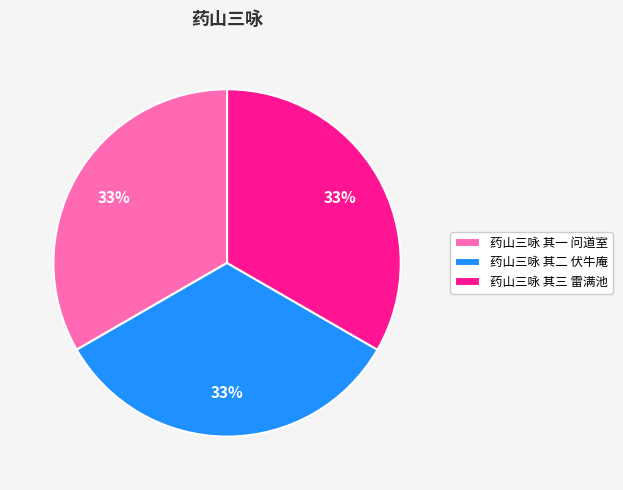

Is the sum of 药山三咏 其二 伏牛庵 and 药山三咏 其三 雷满池 greater than half?

Yes